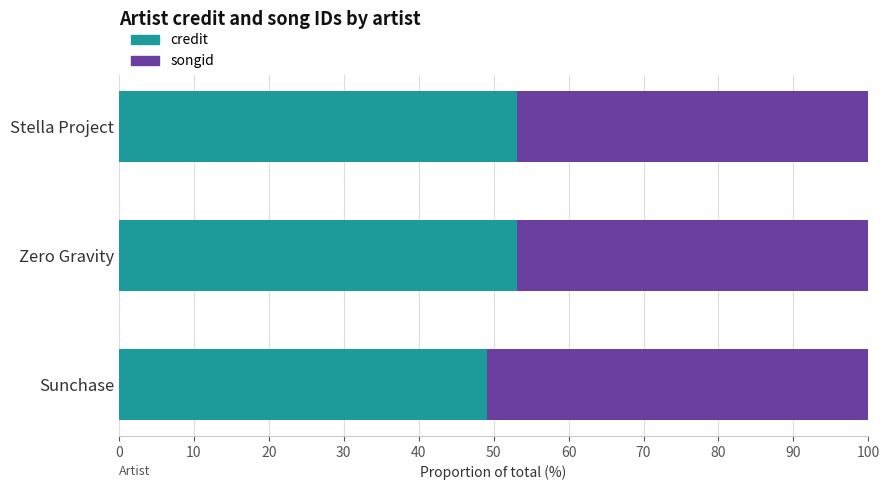

What is the total value across all series at Stella Project?

100.0